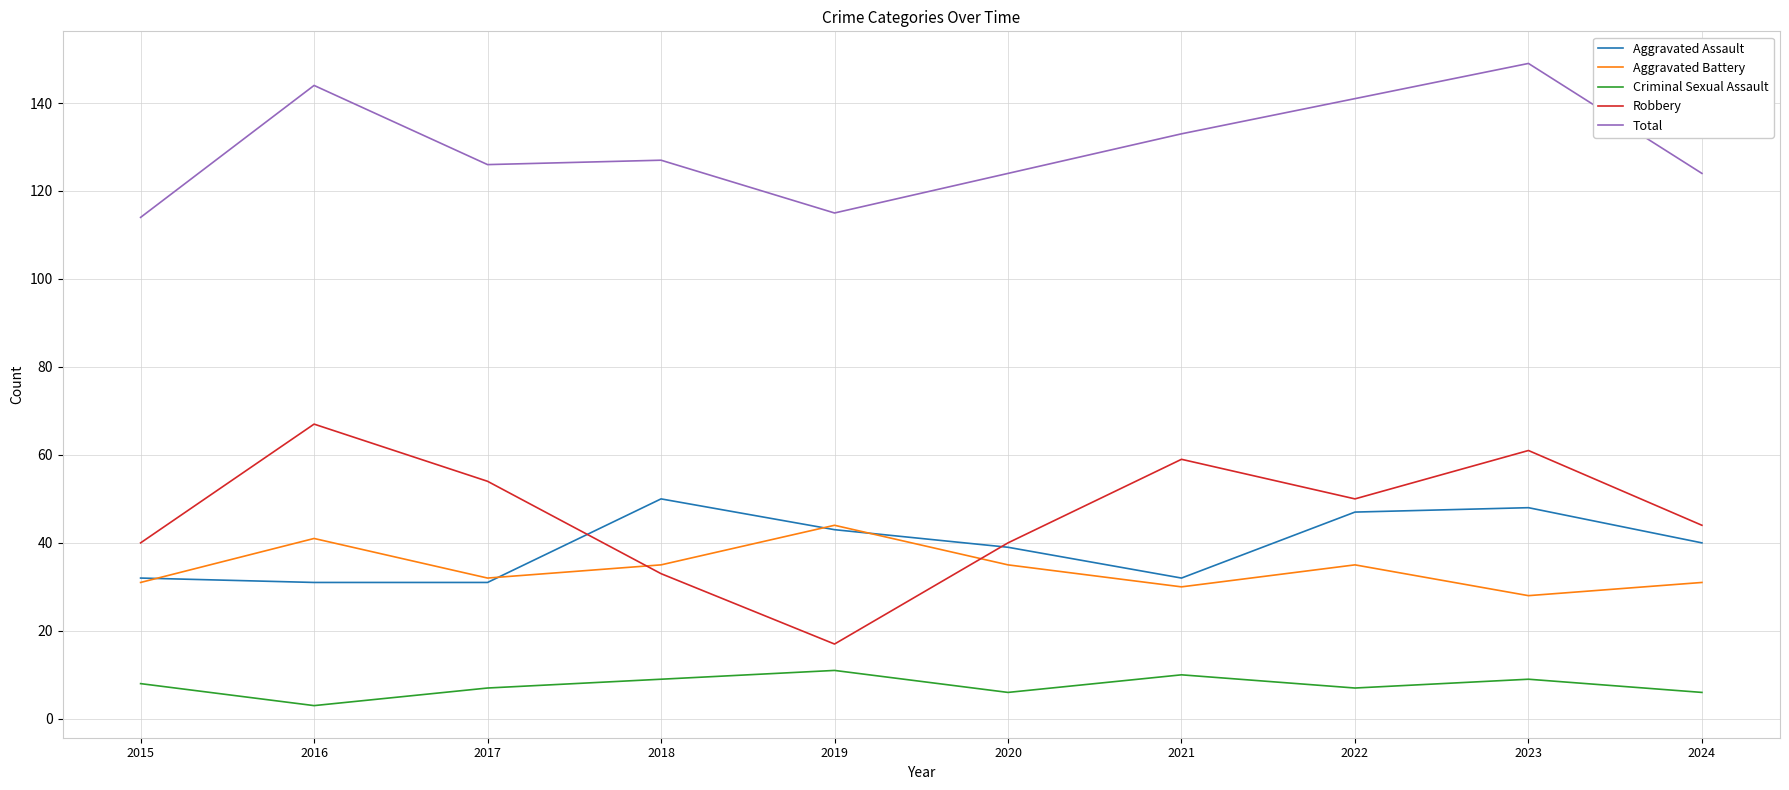

Reading right to left, extract all data points from this chart.

Aggravated Assault: 40	48	47	32	39	43	50	31	31	32
Aggravated Battery: 31	28	35	30	35	44	35	32	41	31
Criminal Sexual Assault: 6	9	7	10	6	11	9	7	3	8
Robbery: 44	61	50	59	40	17	33	54	67	40
Total: 124	149	141	133	124	115	127	126	144	114